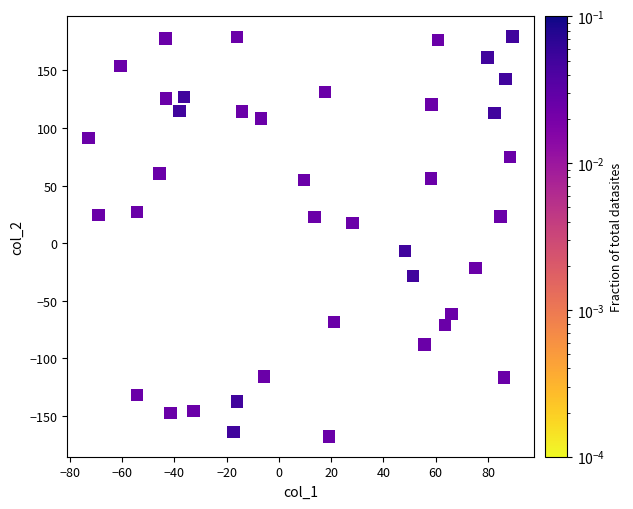

What is the range of X values (max minus min)?

162.1